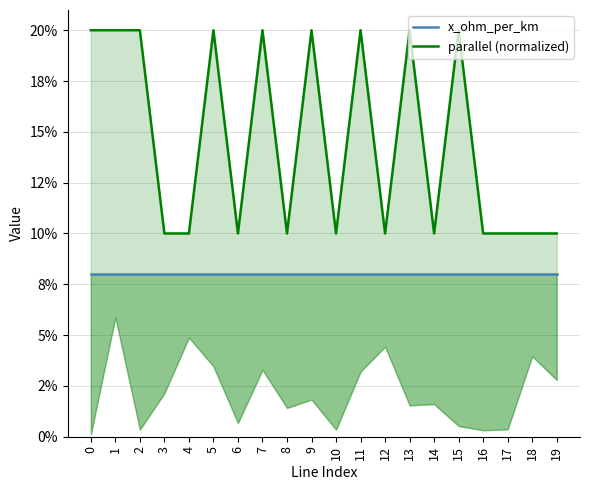

Count the parallel (normalized) values in the range 0 to 1.

20